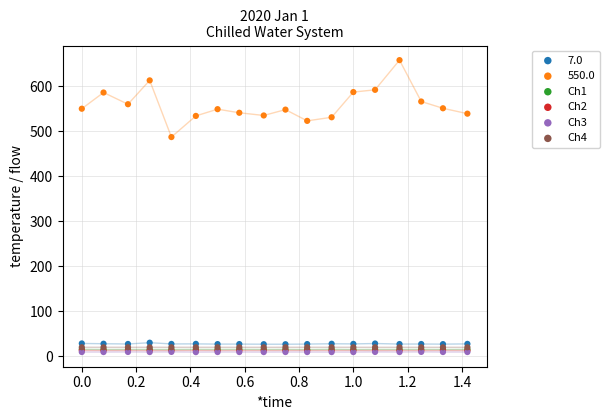

Which series has the widest spread of Y values?

550.0